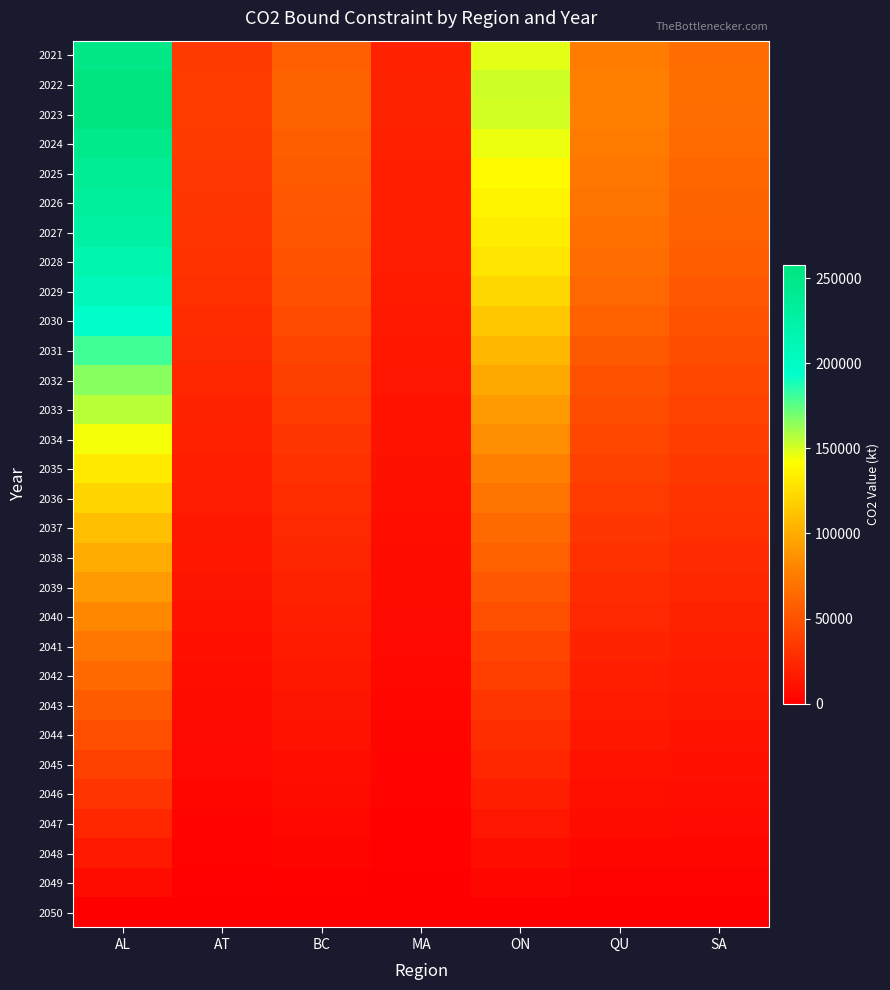

Which has a higher value, AL or ON?

AL